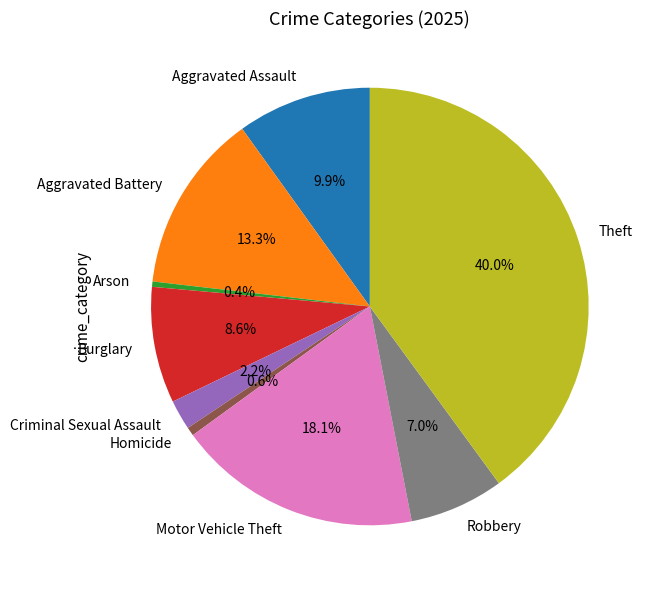

Which has a higher value, Burglary or Motor Vehicle Theft?

Motor Vehicle Theft